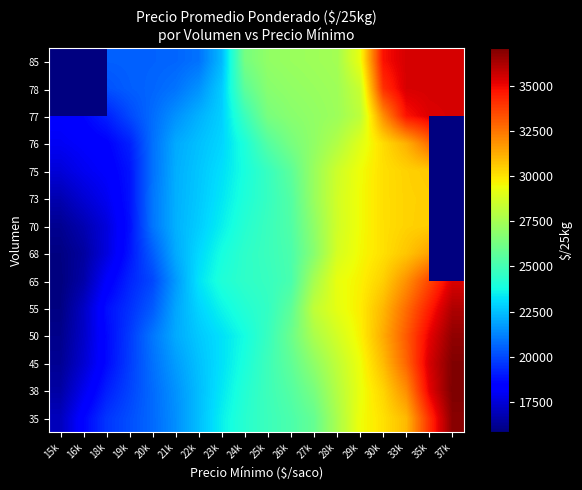

How many categories are shown in the chart?

18